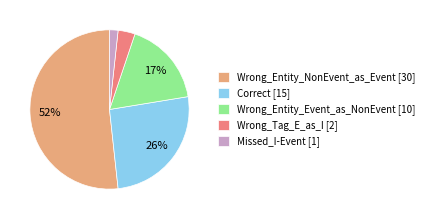

Is it true that Correct is 32% of the pie?

False